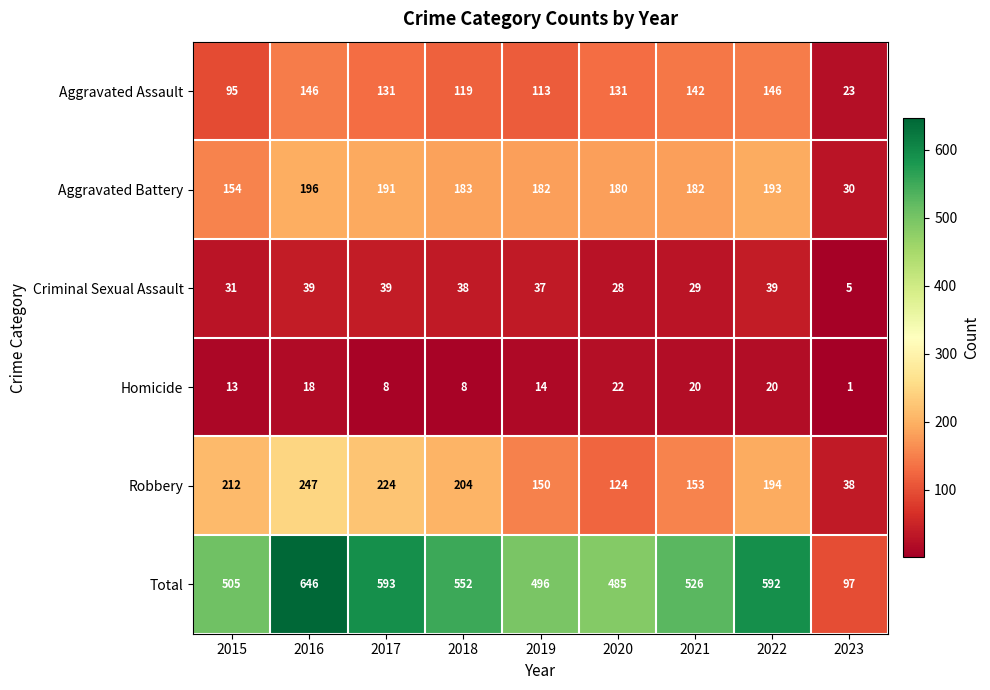

The value of Homicide at 2023 is 1. True or false?

True